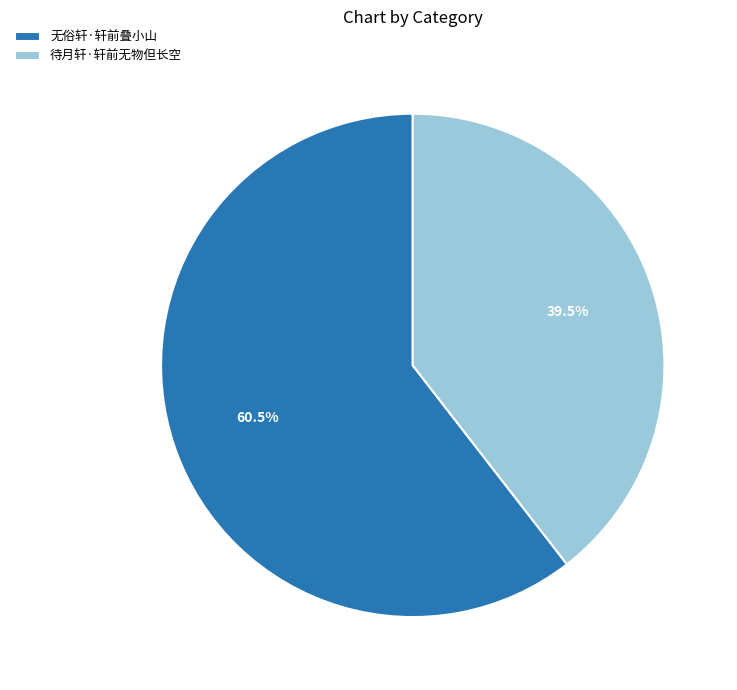

To the nearest percent, what is the difference between the largest and smallest slice percentages?

21%